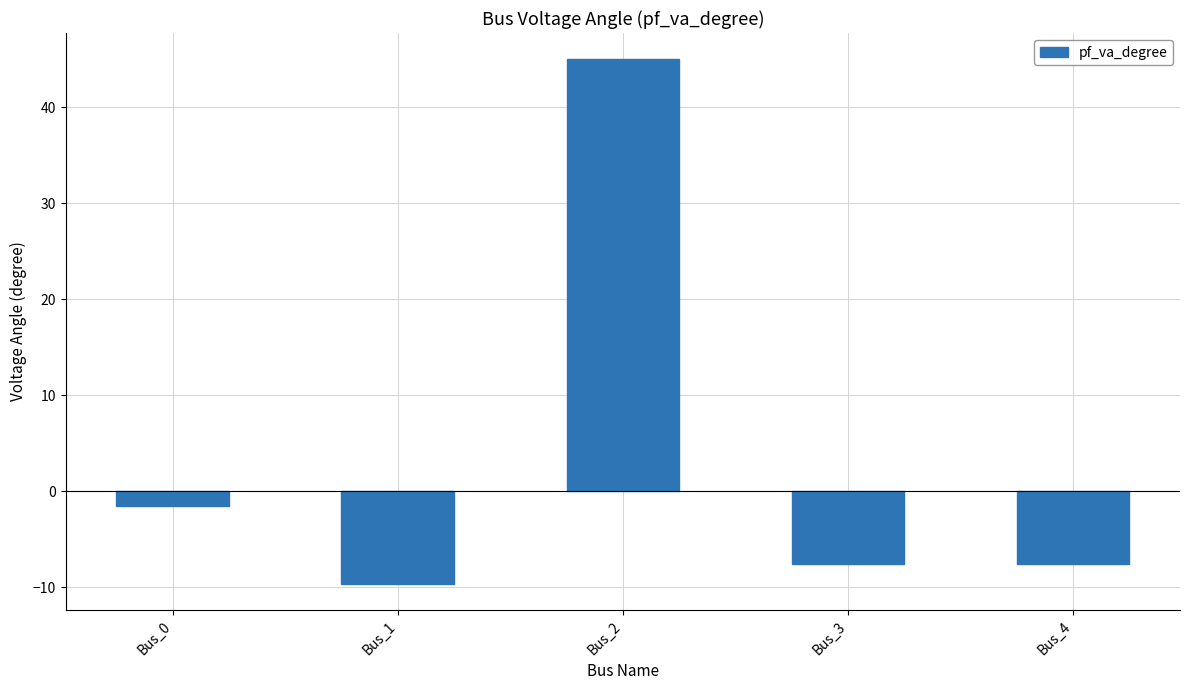

Reading right to left, what are all the values shown in this chart?

-7.6	-7.6	45.0	-9.7	-1.6